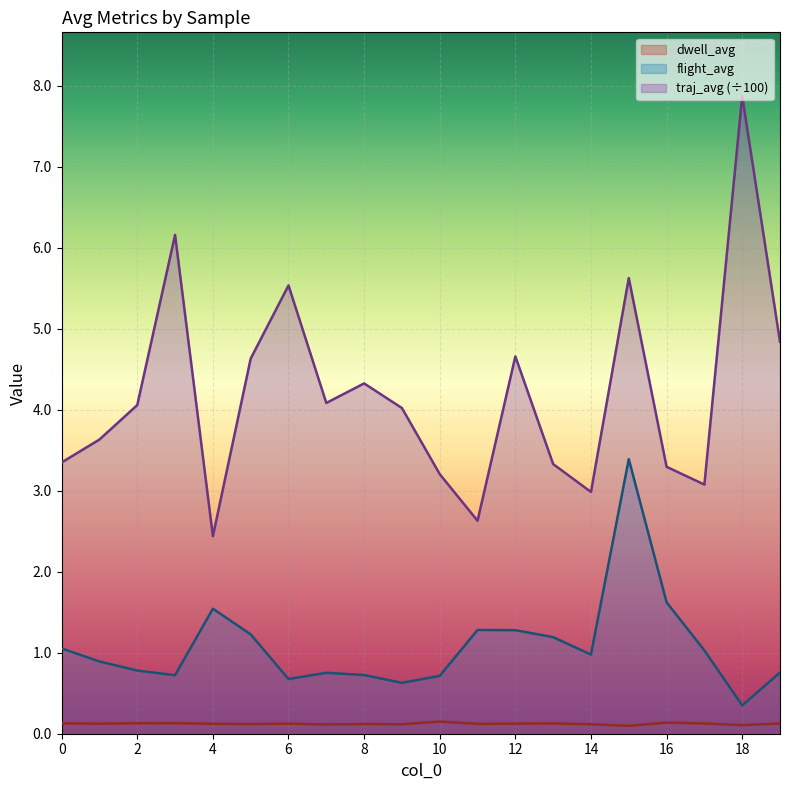

Rank the series at 13 from highest to lowest value.

traj_avg, flight_avg, dwell_avg